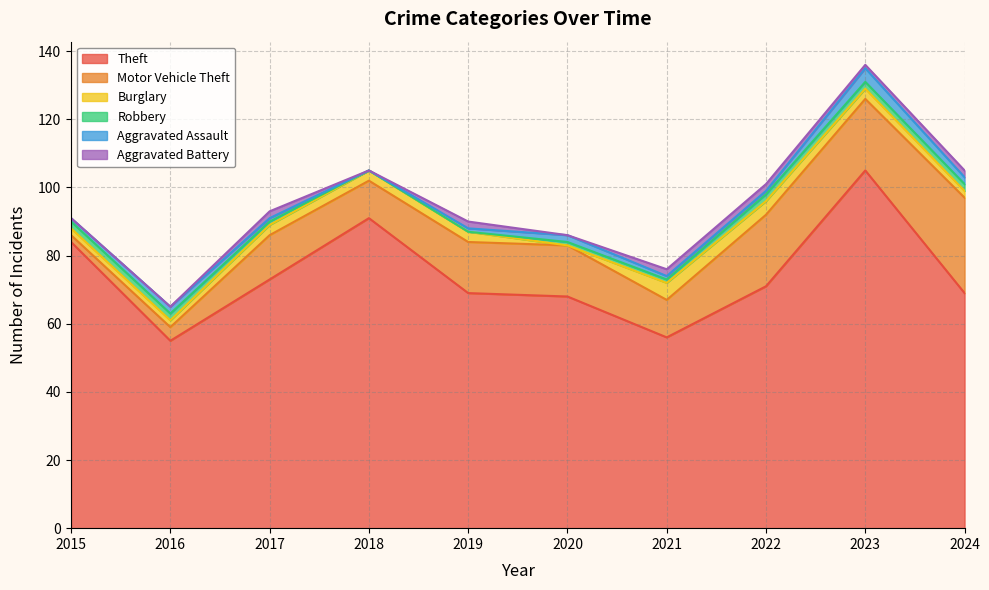

What is the difference between the highest and lowest values at 2020?

68